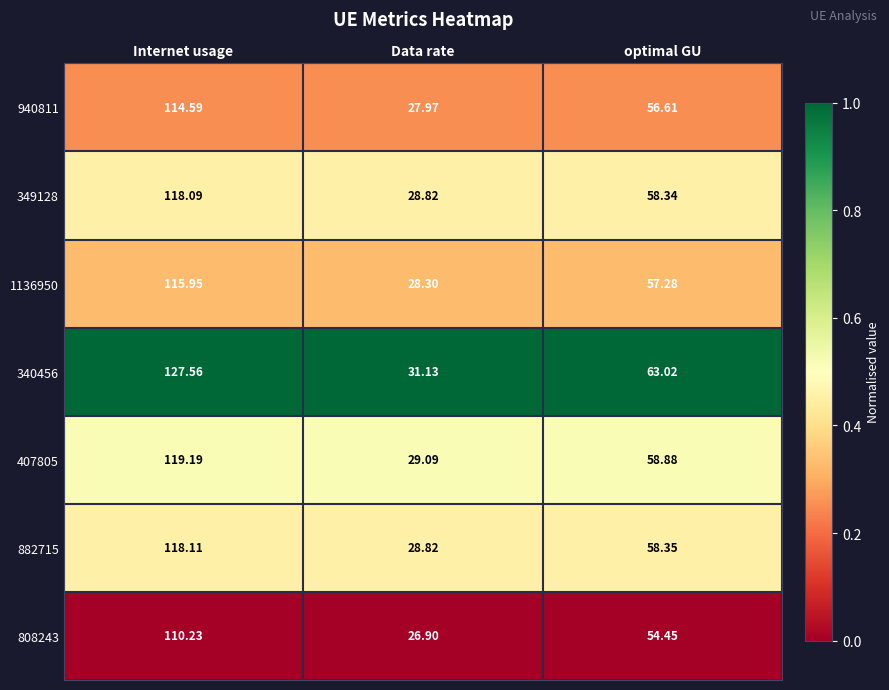

At which label does 882715 first exceed 58?

Internet usage